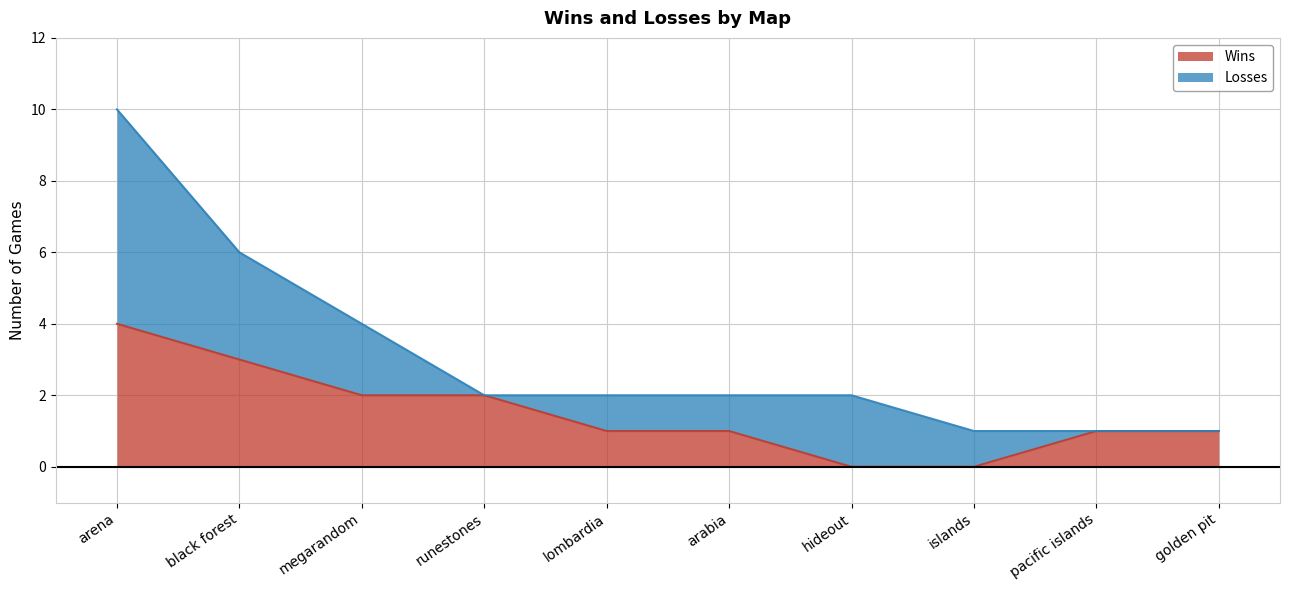

How many lines are shown in the chart?

2